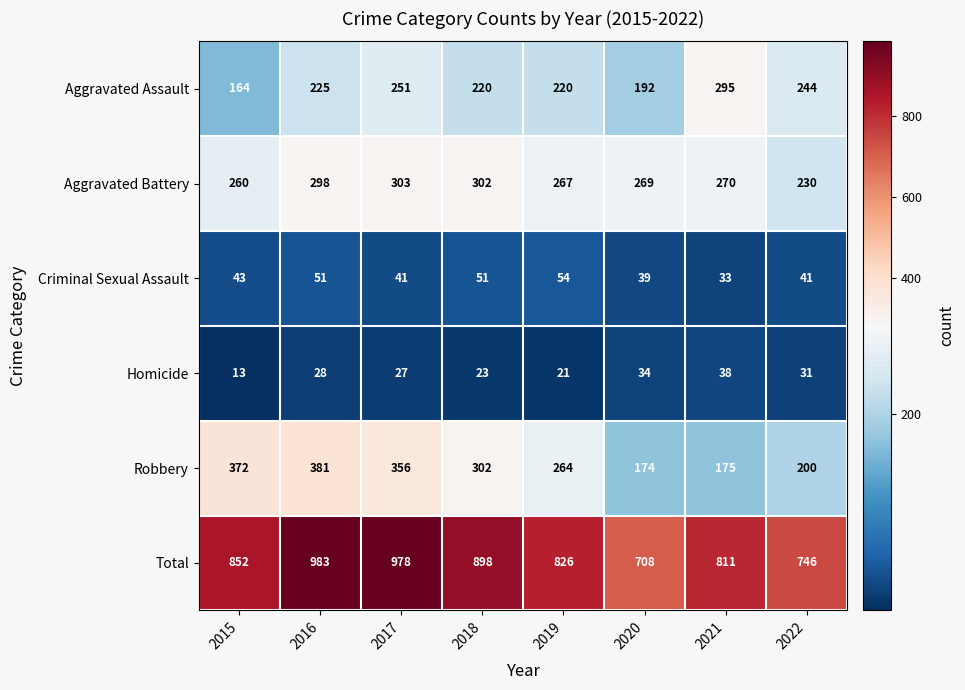

What is the smallest value displayed?

13